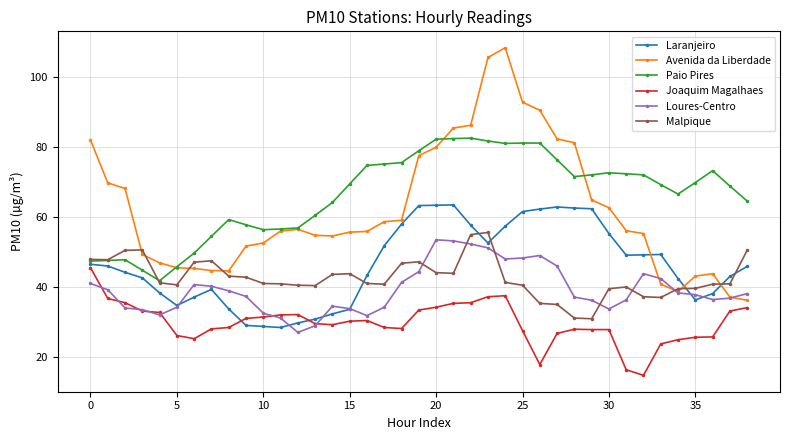

In Malpique, how many points are higher than both neighbors (excluding endpoints)?

6